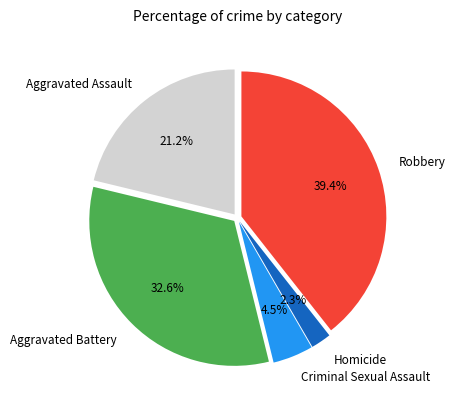

What is the total percentage of Aggravated Assault and Robbery?

60.6%